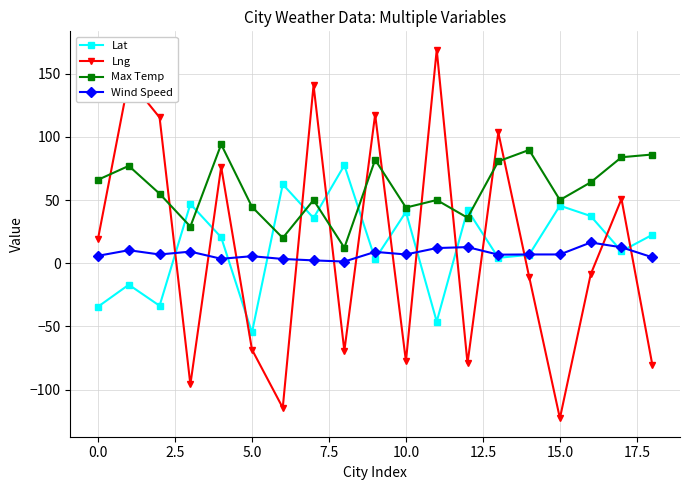

True or false: Max Temp has more than 0 interior local peaks.

True